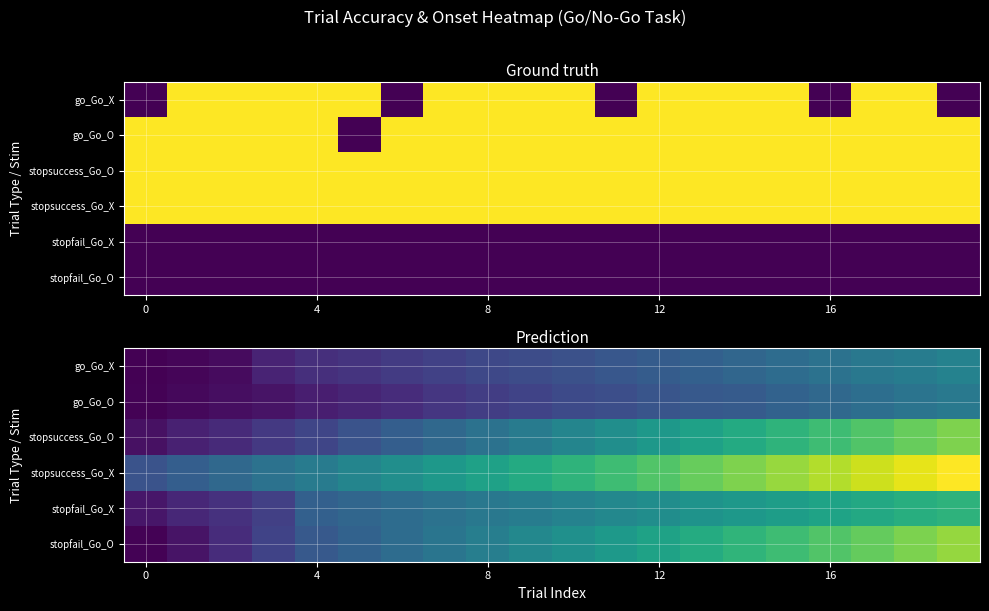

At how many categories does at least one series exceed 0?

20